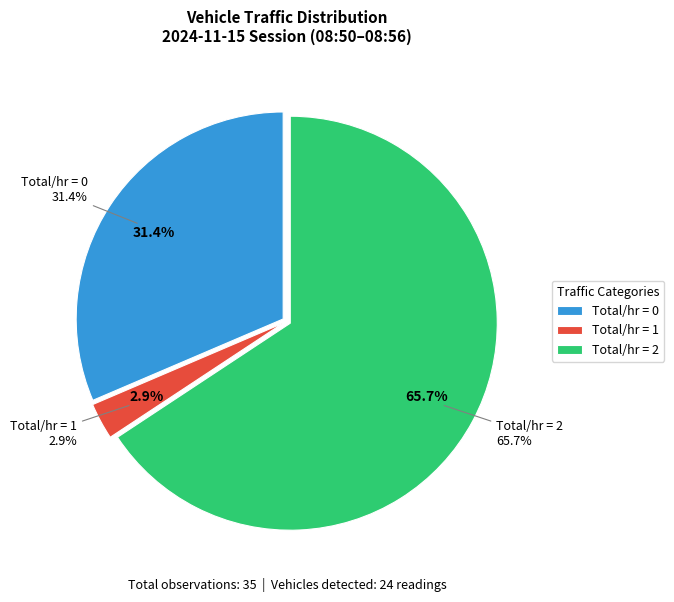

Is 0 vehicles the majority of the pie?

No